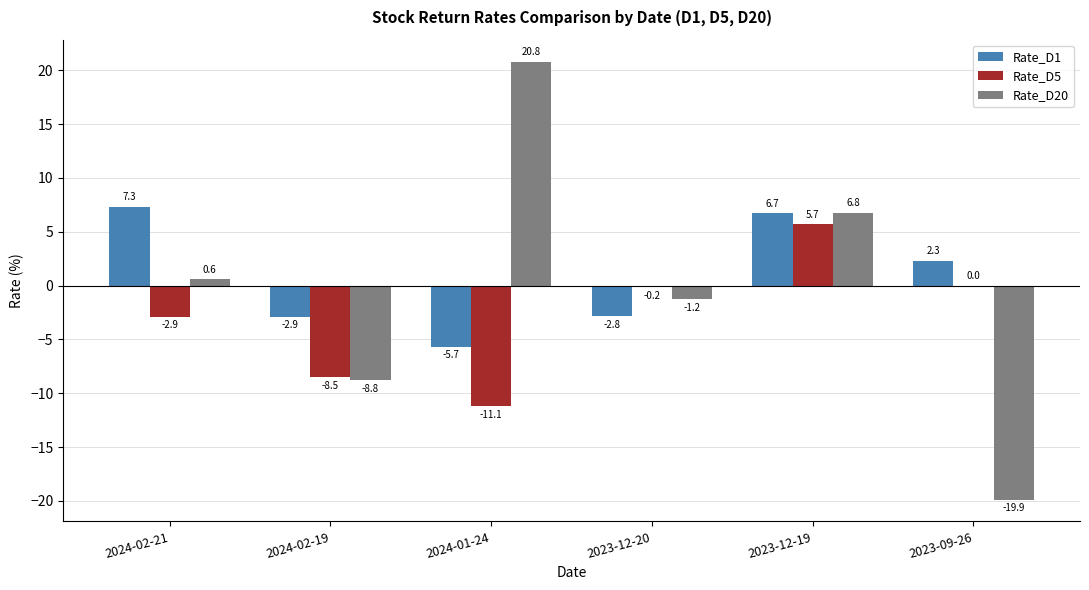

Reading left to right, extract all data points from this chart.

Rate_D1: 7.3	-2.9	-5.7	-2.8	6.7	2.3
Rate_D5: -2.9	-8.5	-11.1	-0.2	5.7	0.0
Rate_D20: 0.6	-8.8	20.8	-1.2	6.8	-19.9